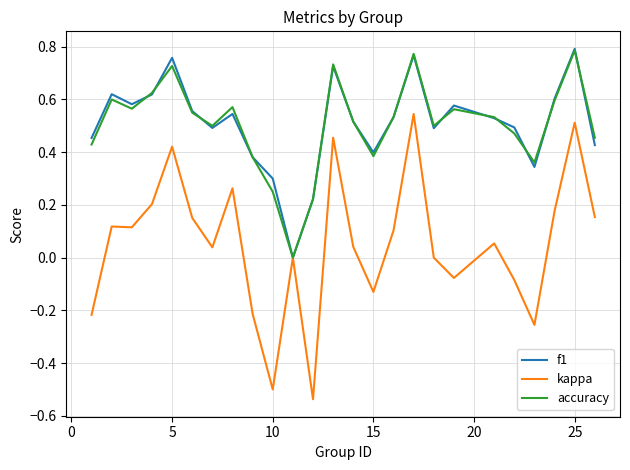

Which series has the widest spread of values?

kappa